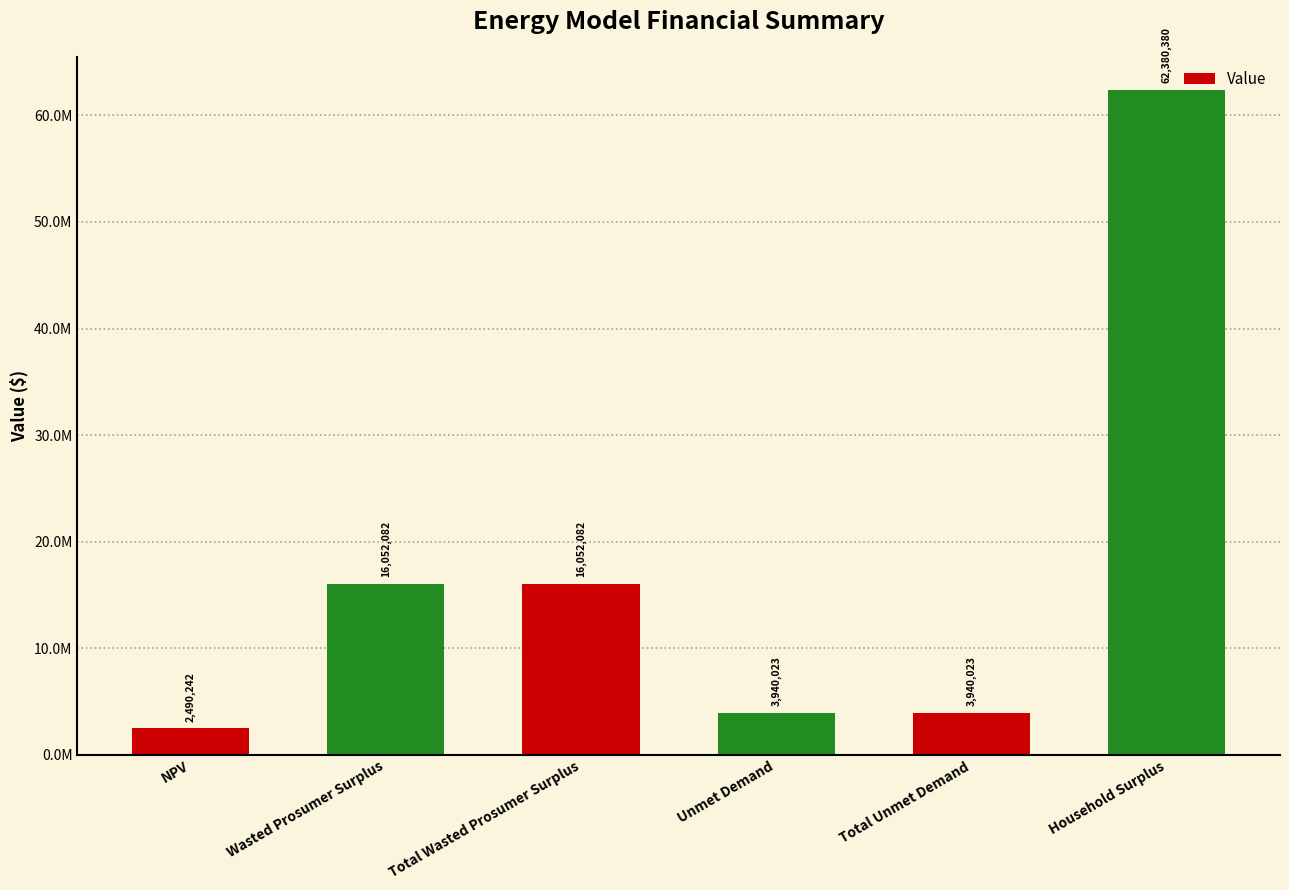

What is the average value?

17475805.4